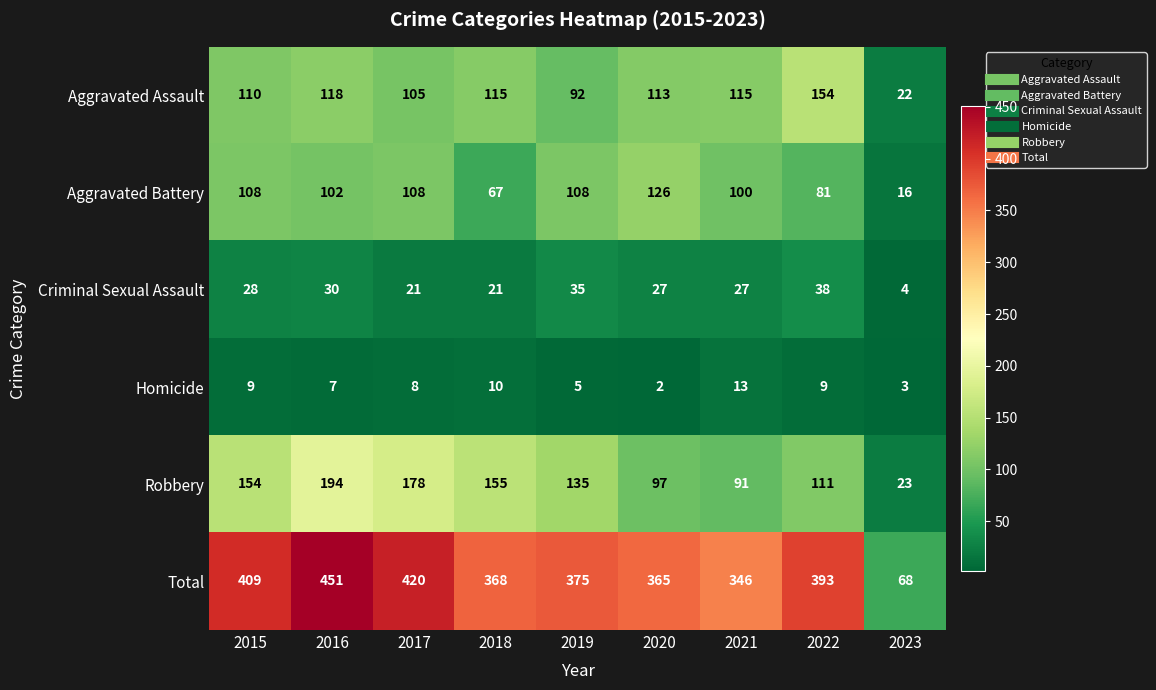

At which label does Total first exceed 375?

2015